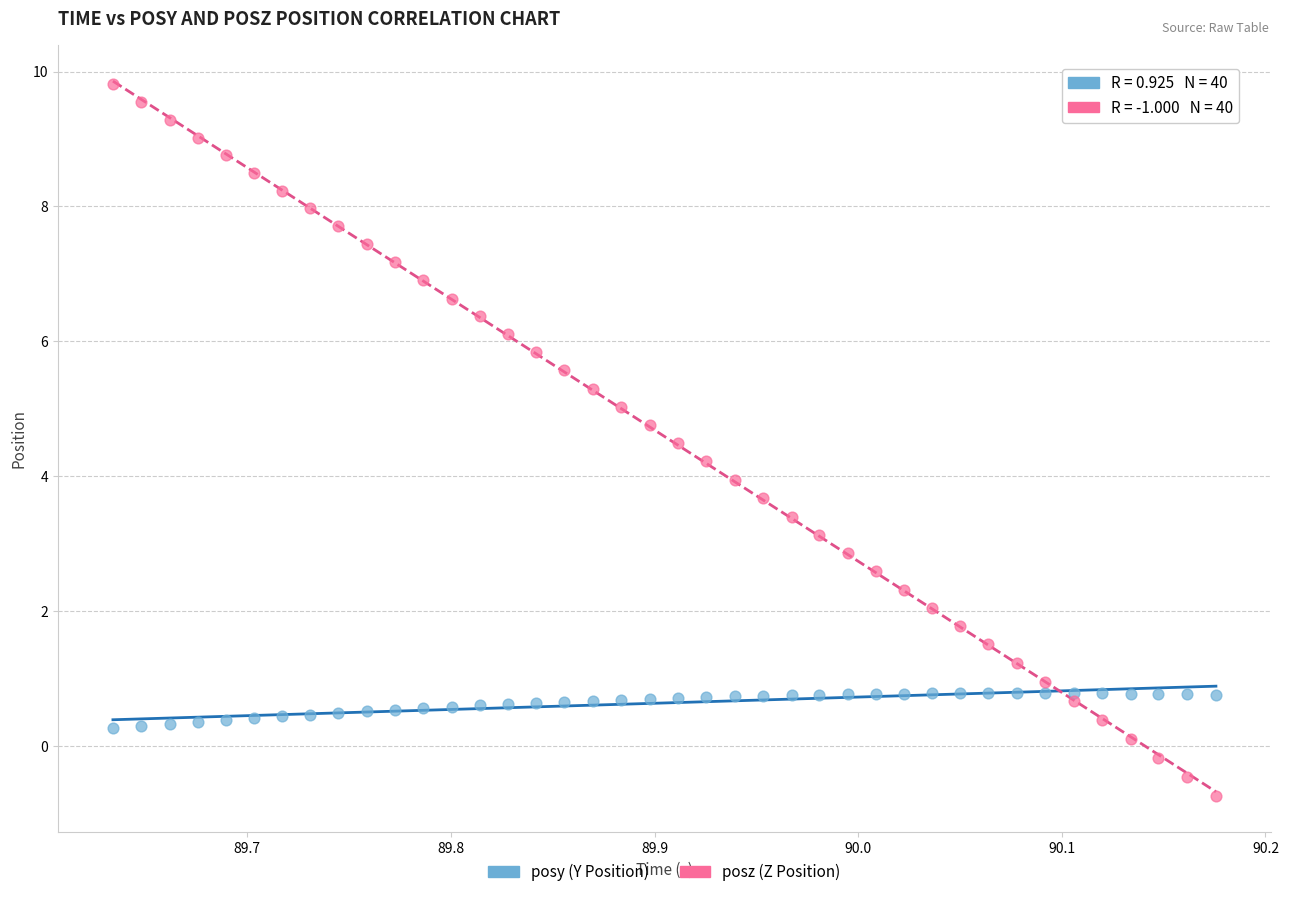

Which series contains the highest Y value?

posz (Z Position)